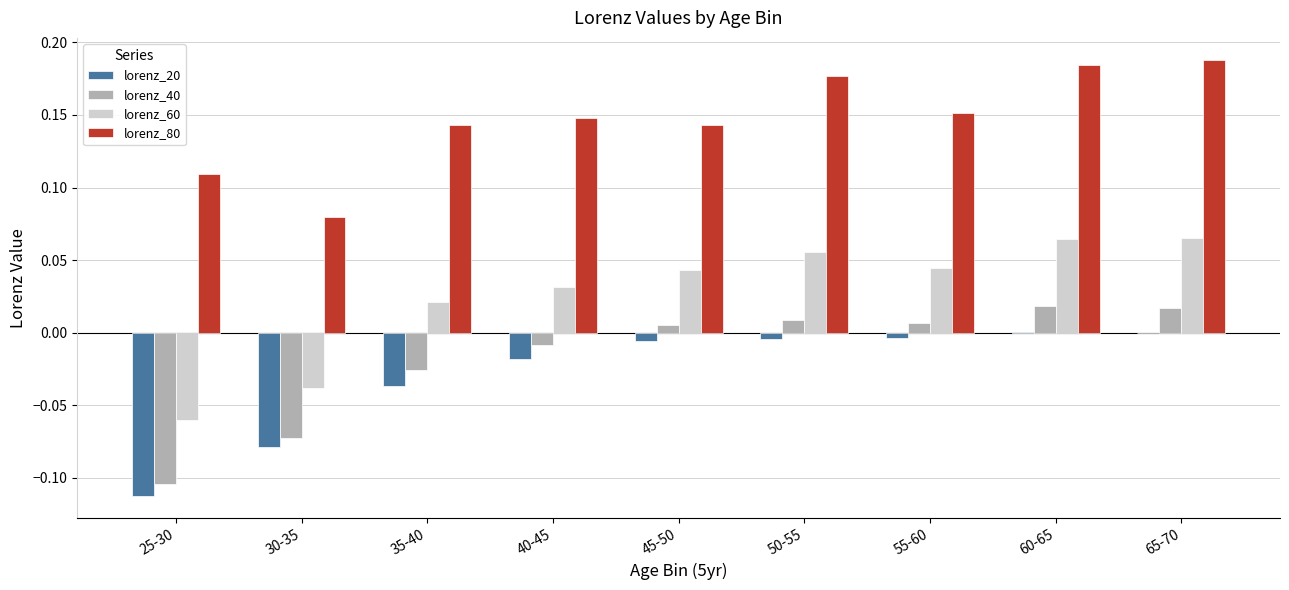

Is it true that lorenz_20 equals -0.0 at 30-35?

False